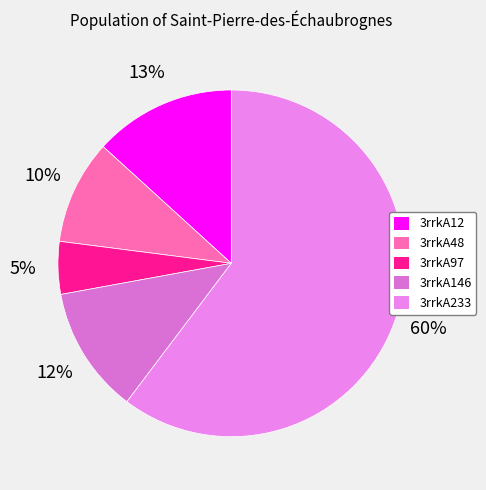

Between 3rrkA48 and 3rrkA146, which is larger?

3rrkA146